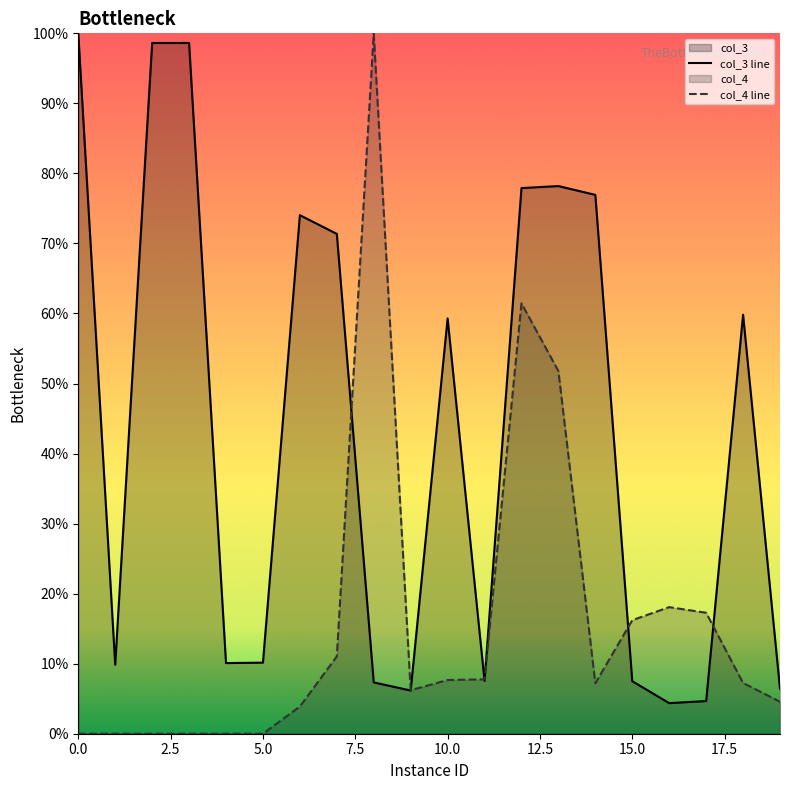

Reading left to right, transcribe all the data shown in this chart.

col_3 line: 1.0	0.1	1.0	1.0	0.1	0.1	0.7	0.7	0.1	0.1	0.6	0.1	0.8	0.8	0.8	0.1	0.0	0.0	0.6	0.1
col_4 line: 0.0	0.0	0.0	0.0	0.0	0.0	0.0	0.1	1.0	0.1	0.1	0.1	0.6	0.5	0.1	0.2	0.2	0.2	0.1	0.0